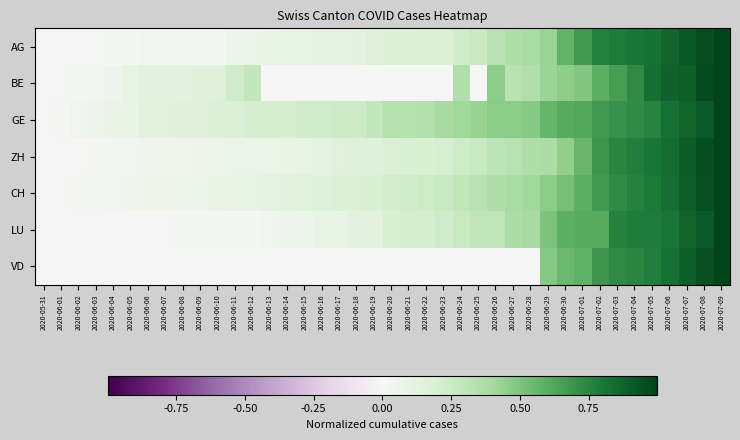

What is the total value across all series at 2020-06-09?

0.5